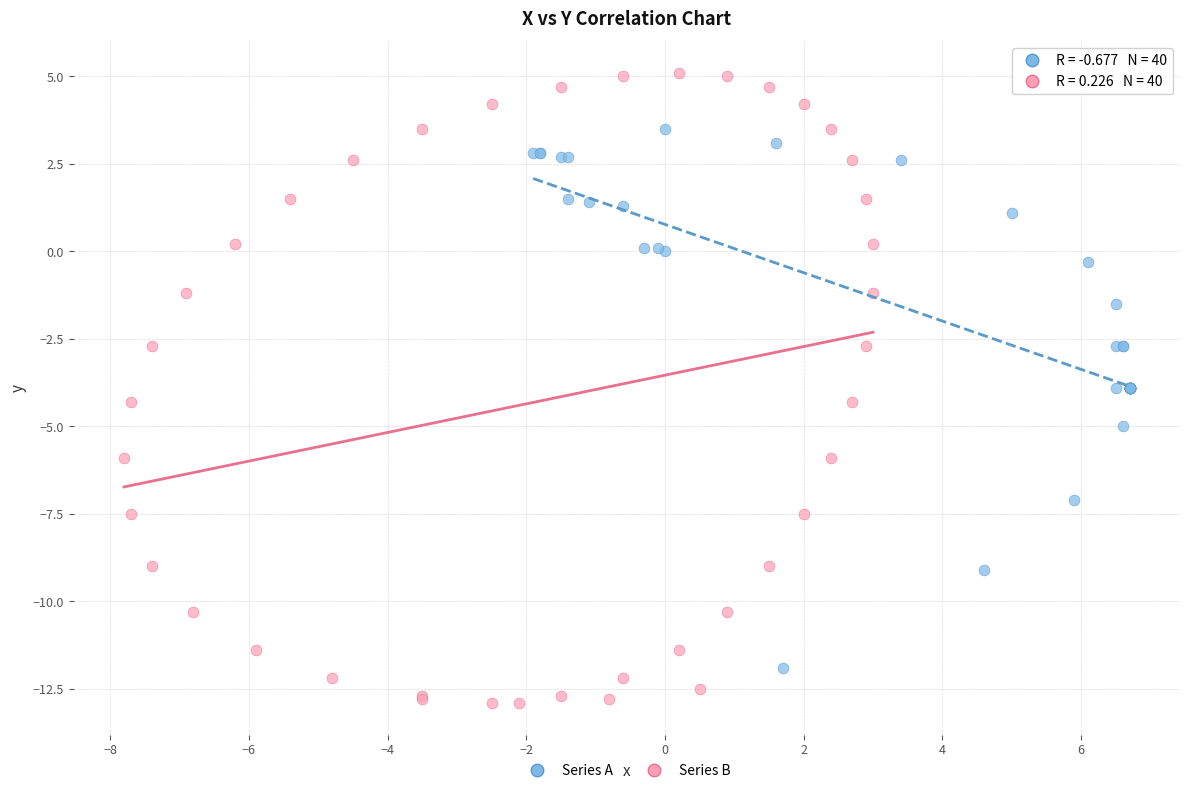

Which series contains the highest Y value?

Series B